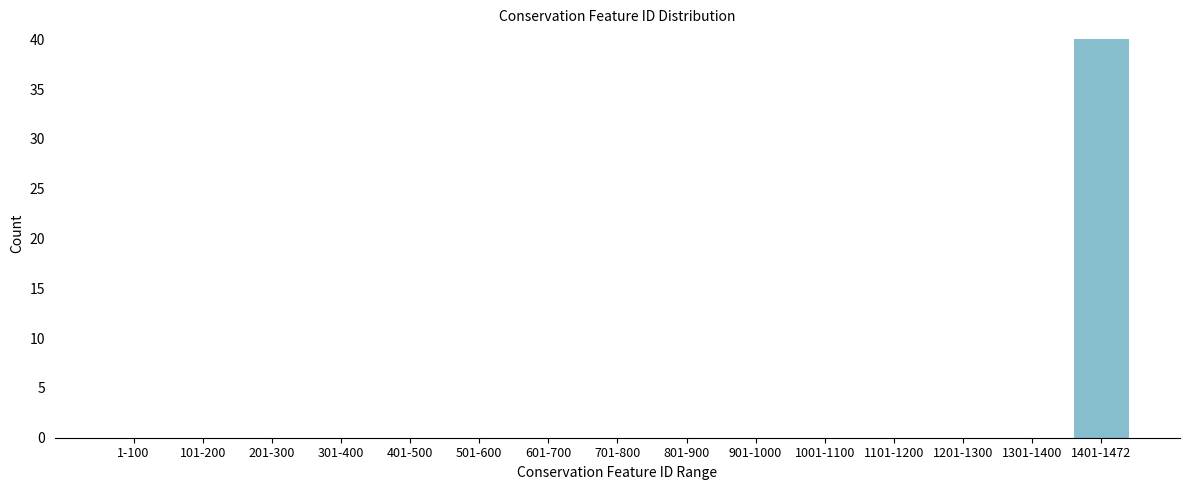

Reading left to right, what are all the values shown in this chart?

1-100=0	101-200=0	201-300=0	301-400=0	401-500=0	501-600=0	601-700=0	701-800=0	801-900=0	901-1000=0	1001-1100=0	1101-1200=0	1201-1300=0	1301-1400=0	1401-1472=40